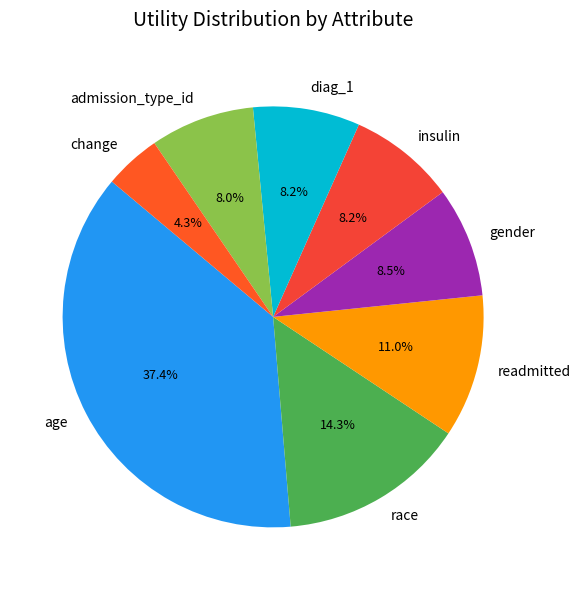

The change slice represents 4% of the pie. True or false?

True